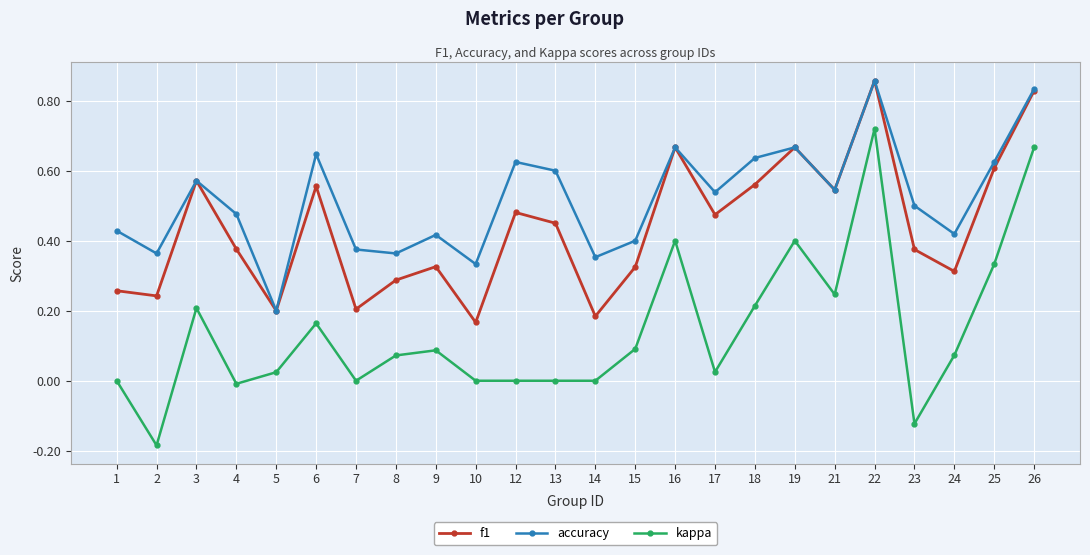

Is this an area chart (filled region under the line)?

No